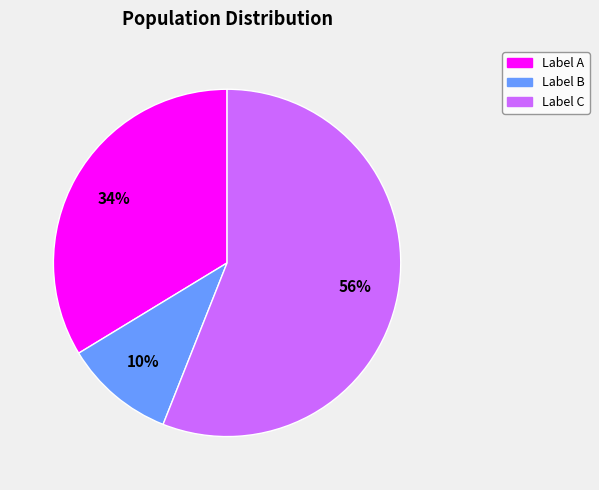

To the nearest percent, what is the difference between the largest and smallest slice percentages?

46%